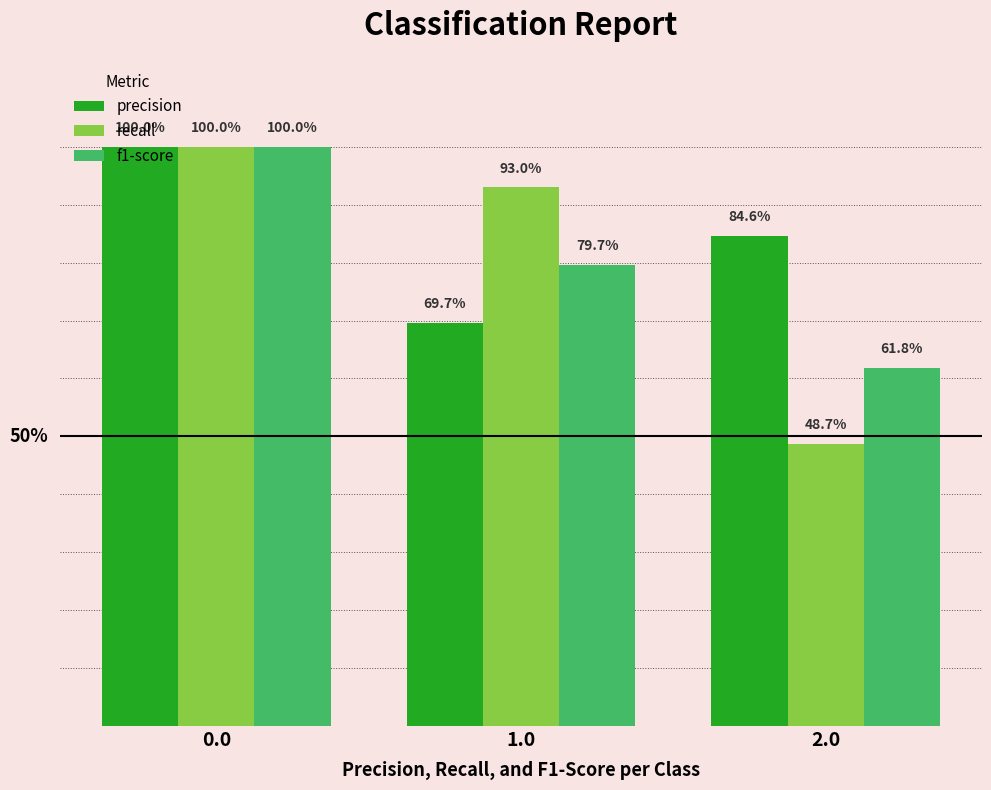

Does the chart contain stacked bars?

No